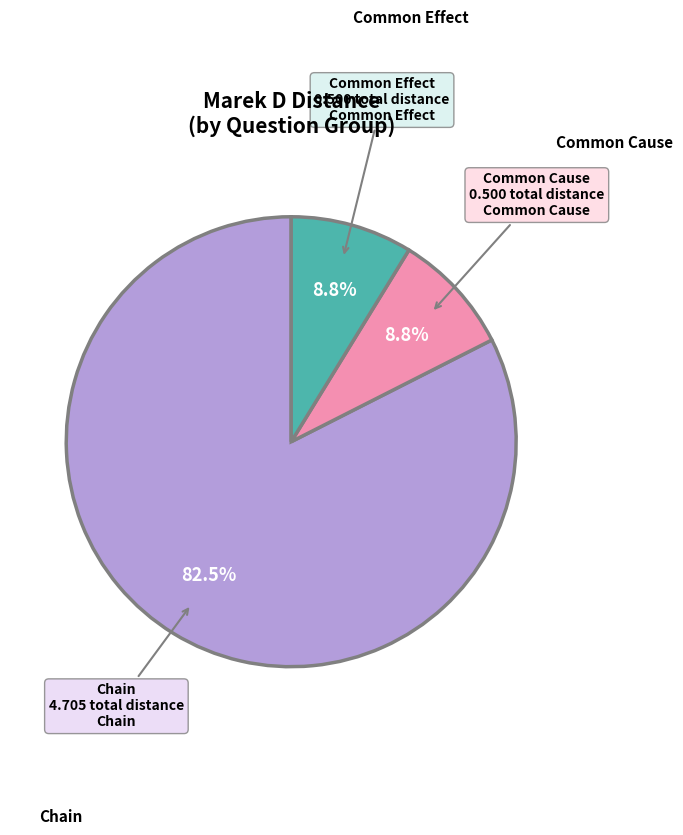

Is there any slice that represents more than half of the pie?

Yes